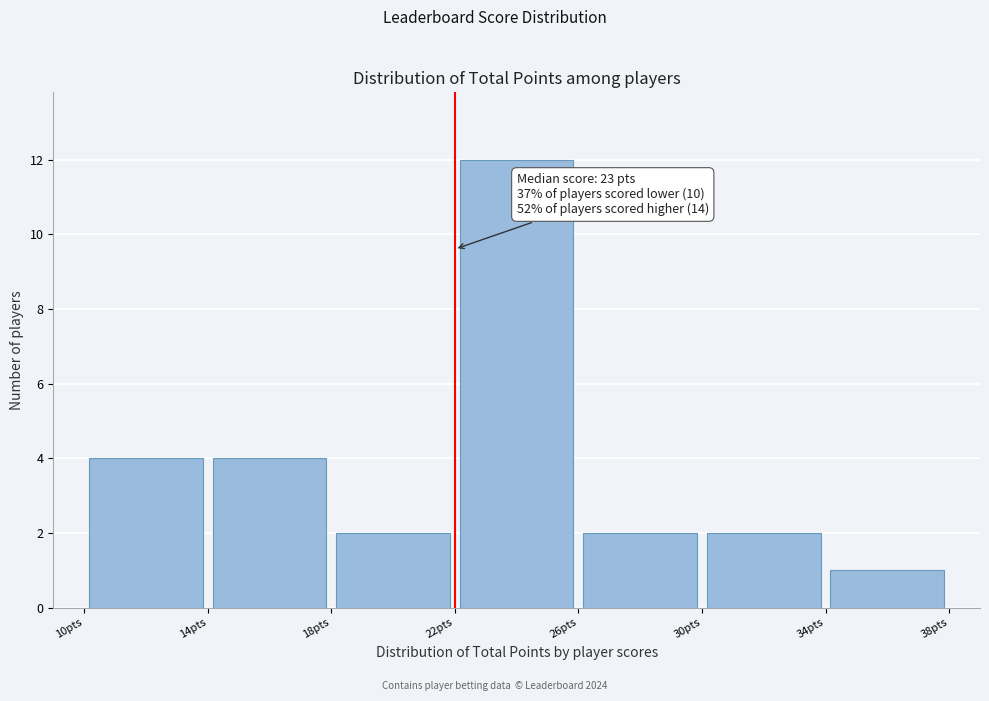

Over which range of the x-axis is the bar tallest?

22 to 26